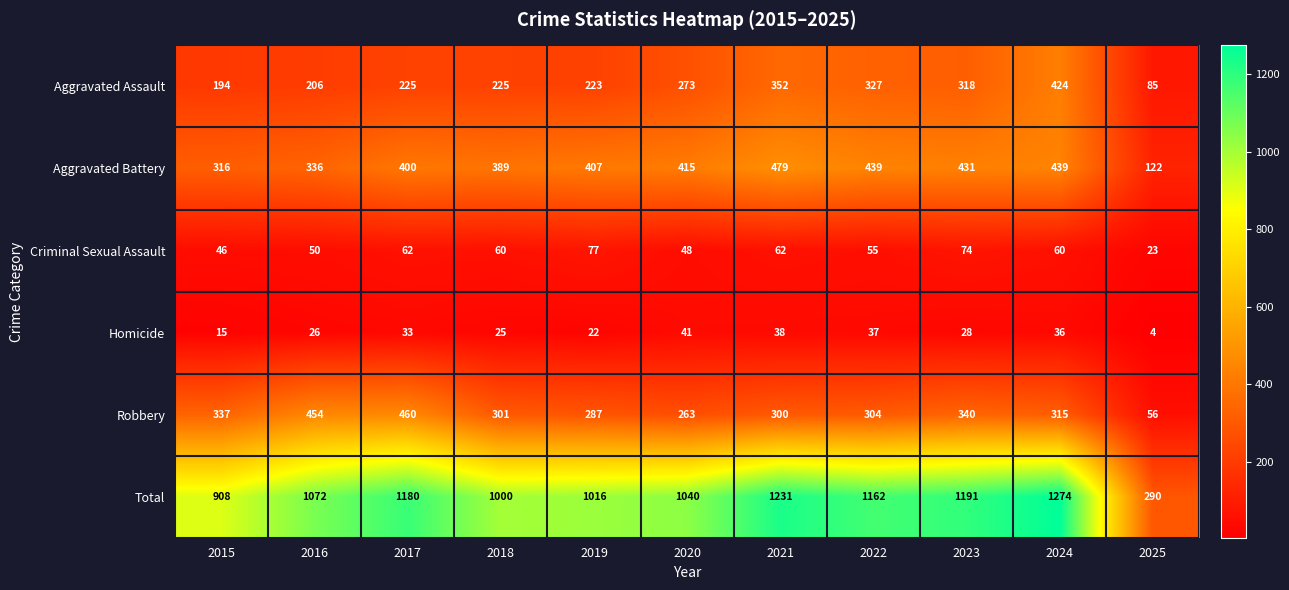

How many categories are shown in the chart?

11